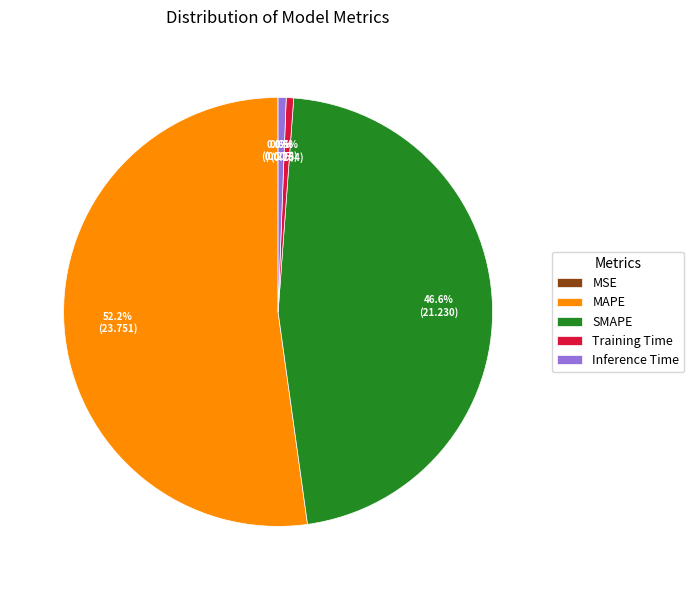

Between MAPE and Training Time, which is larger?

MAPE